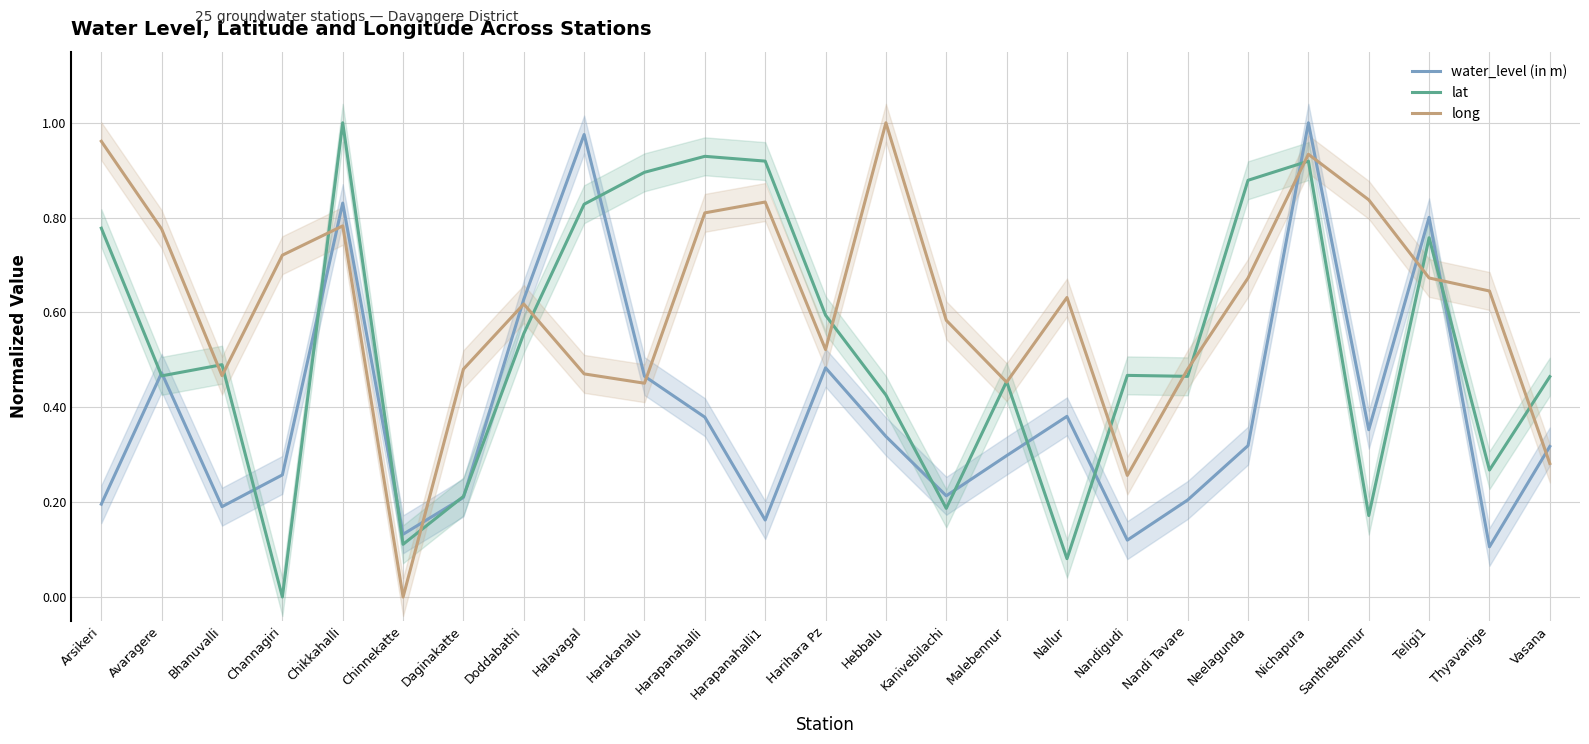

Between which two adjacent categories do water_level (in m) and long first intersect?

Channagiri and Chikkahalli